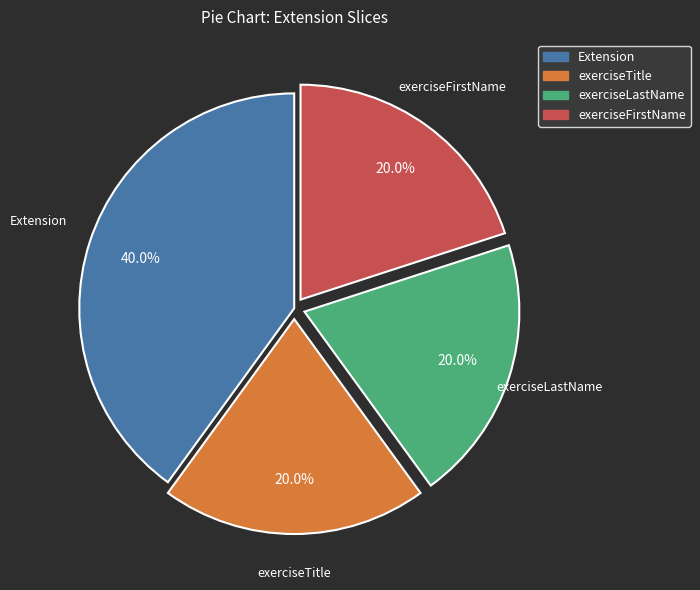

Does any single category account for the majority?

No